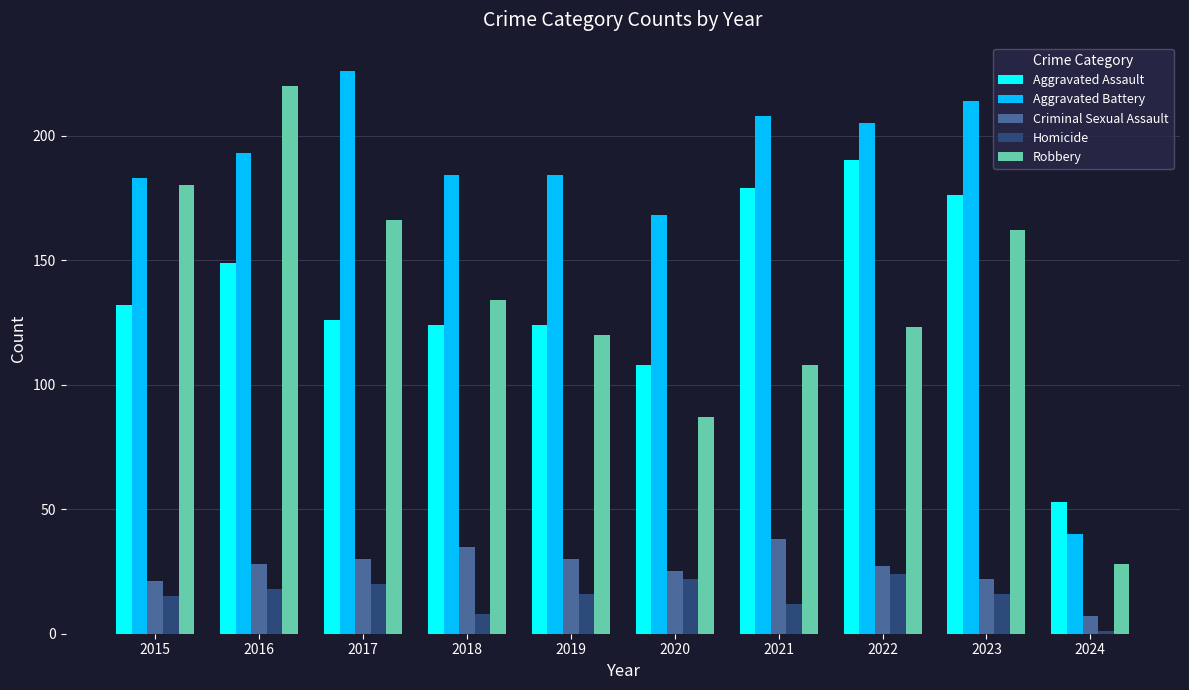

Is it true that Robbery equals 104 at 2016?

False